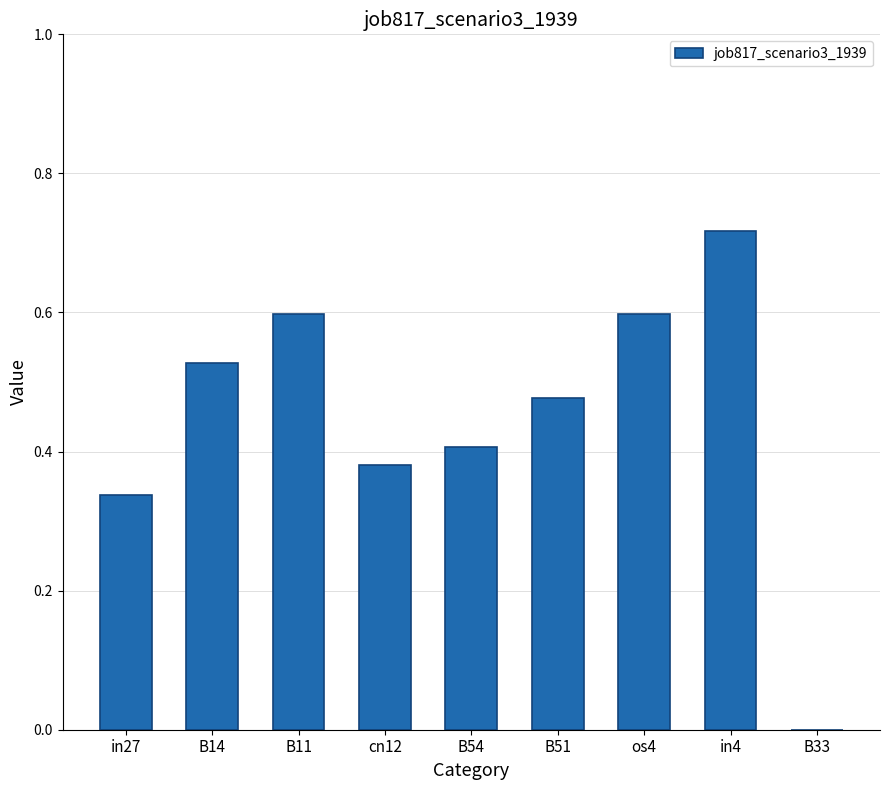

What is the sum of all values?

4.0